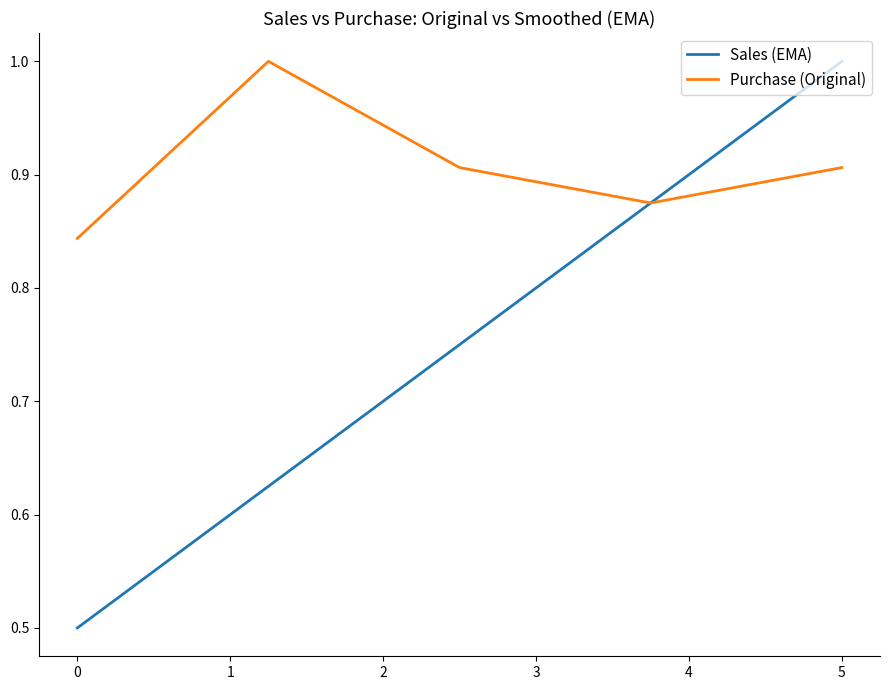

Does the chart have visible grid lines?

No